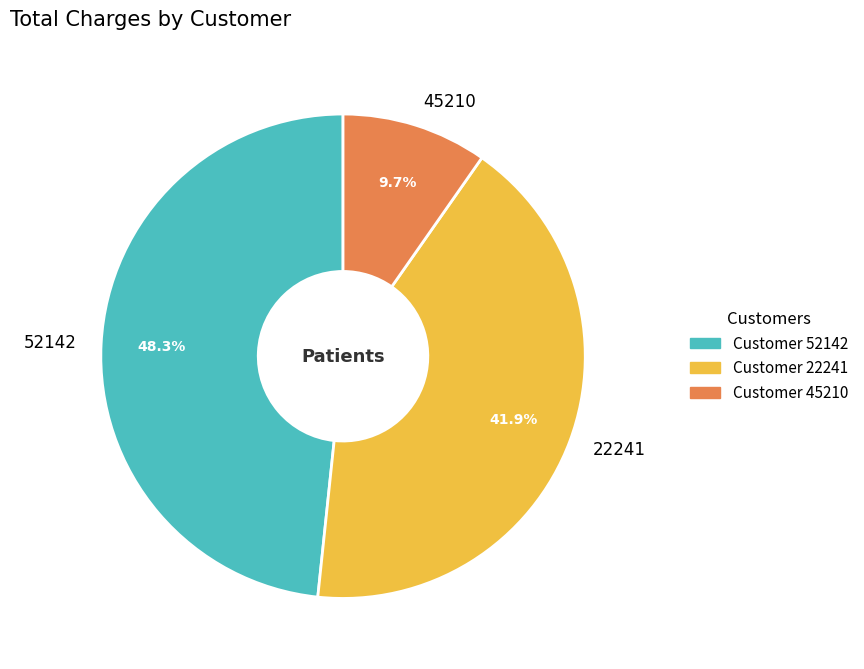

Rank the categories by value from lowest to highest.

45210, 22241, 52142